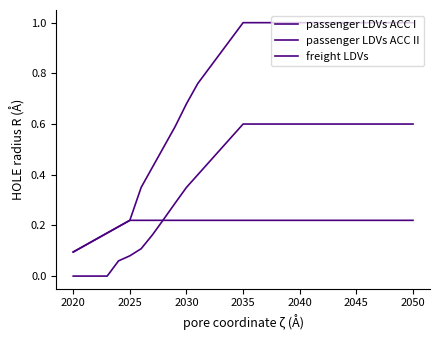

Does the chart have visible grid lines?

No